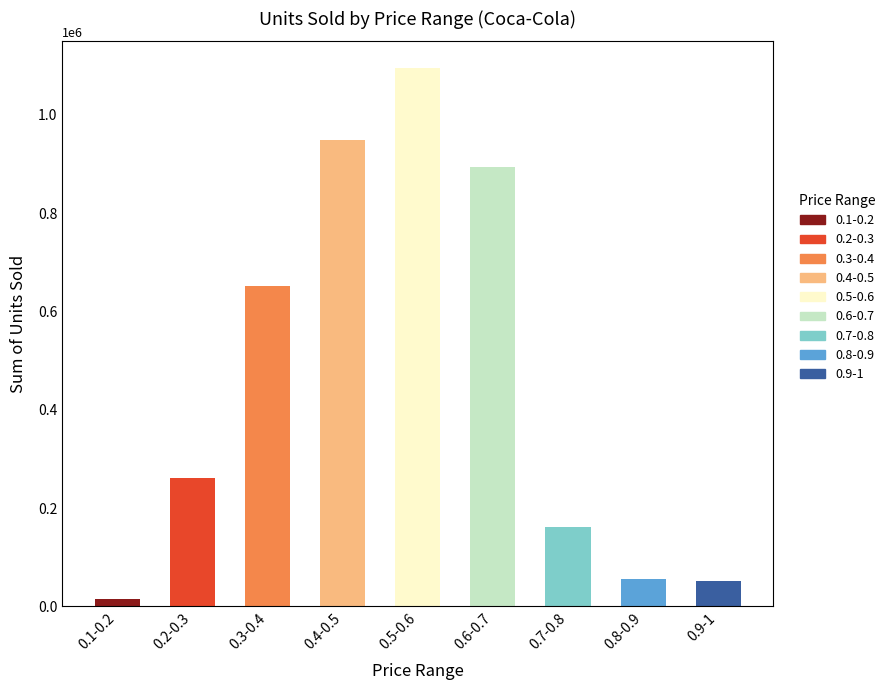

Reading left to right, extract all data points from this chart.

14250	260900	651400	948500	1095050	894650	161500	56000	51000